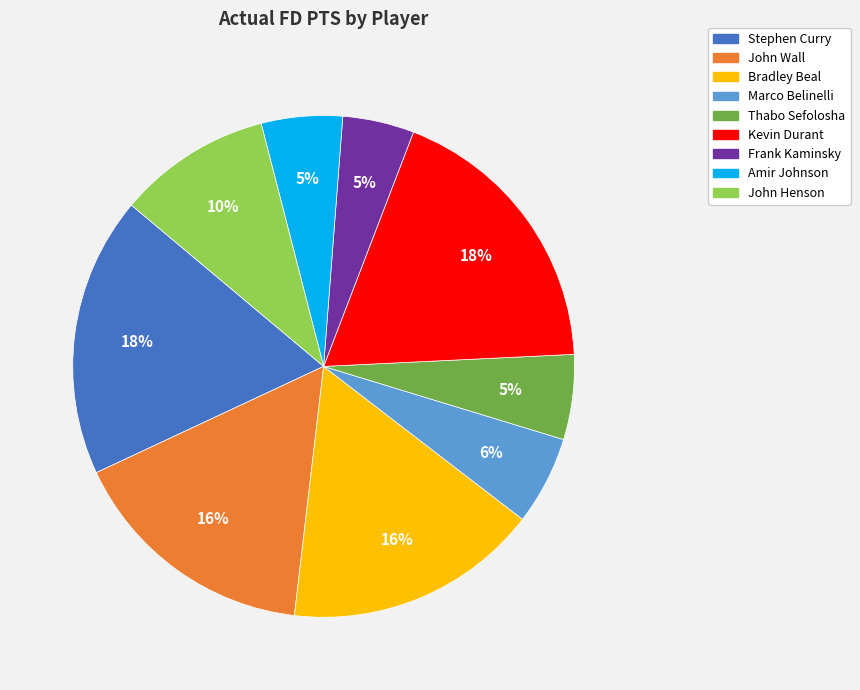

Do Thabo Sefolosha and Kevin Durant together represent more than half of the pie?

No